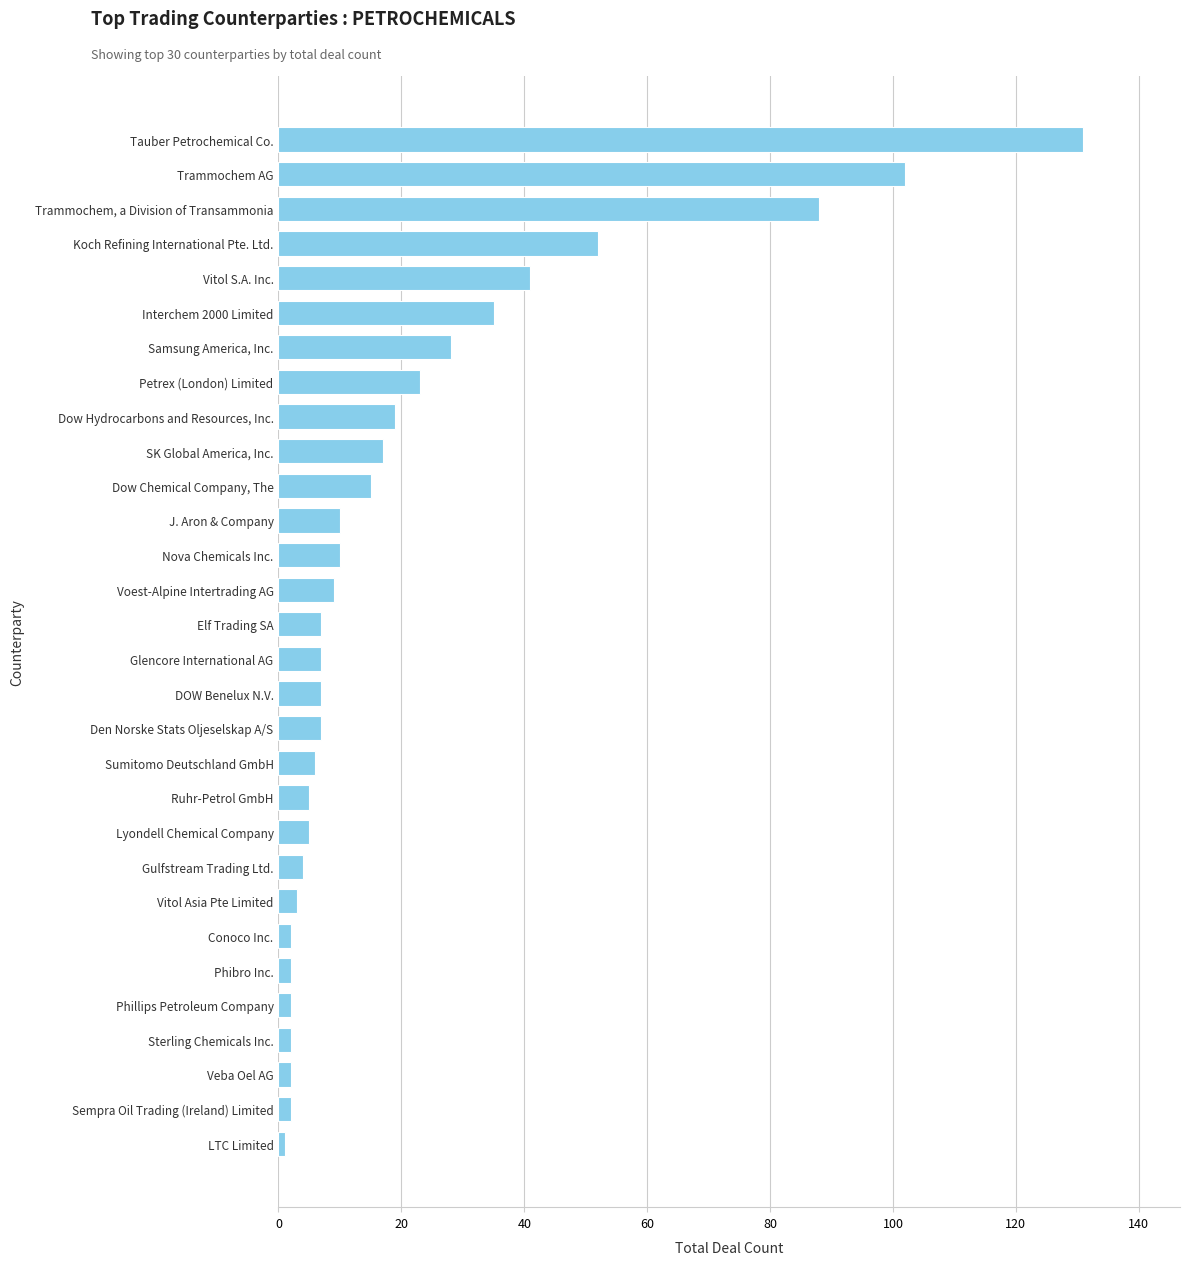

Between Voest-Alpine Intertrading AG and LTC Limited, which is larger?

Voest-Alpine Intertrading AG